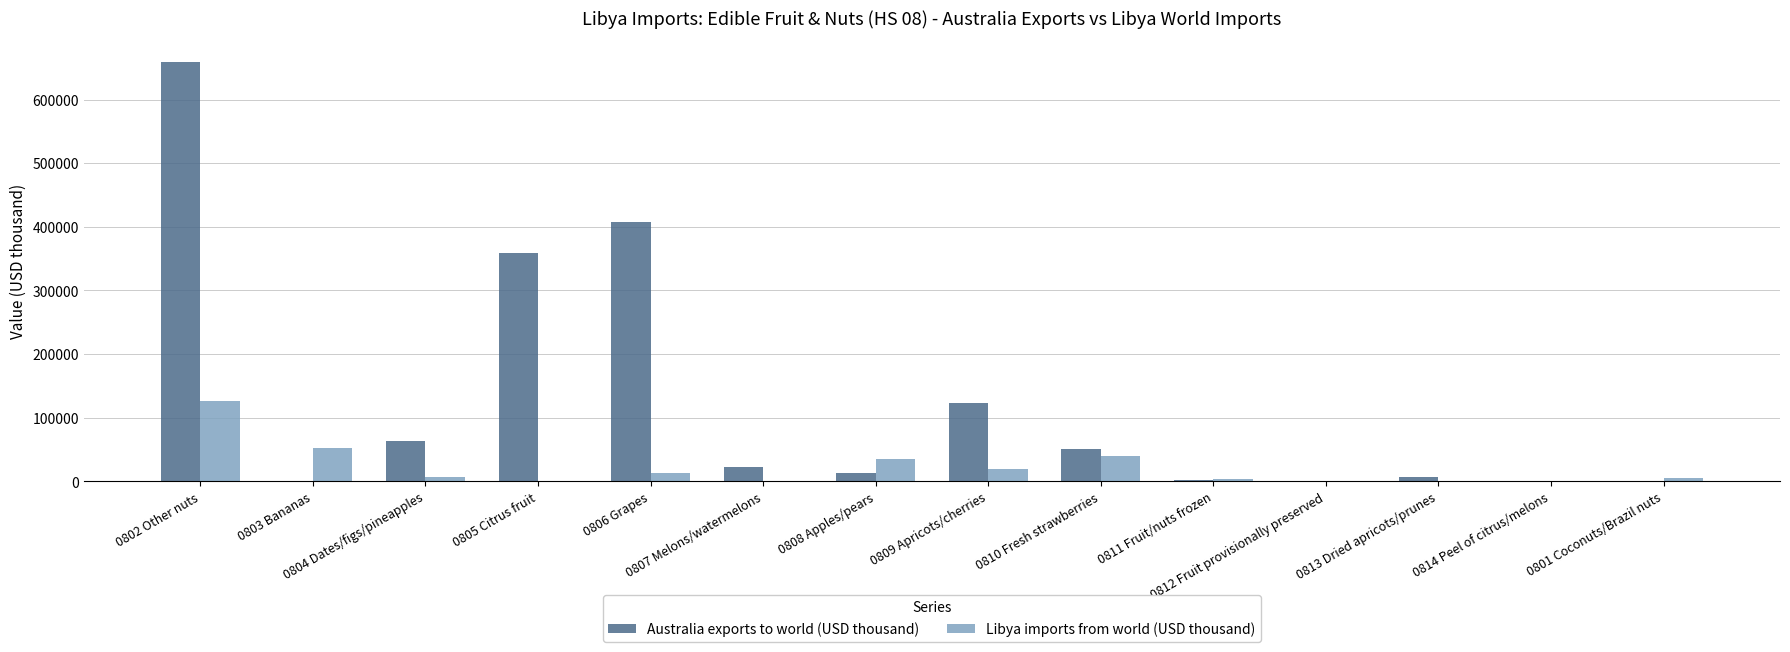

What is the highest value of the Australia exports to world (USD thousand) series?

659464